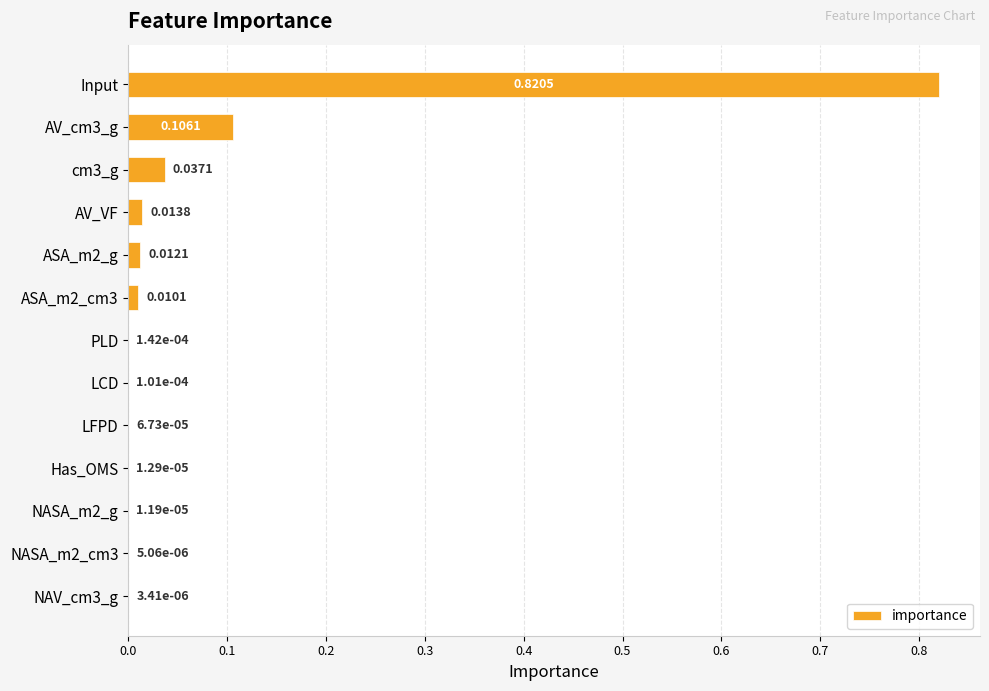

Between NASA_m2_cm3 and LCD, which is larger?

LCD